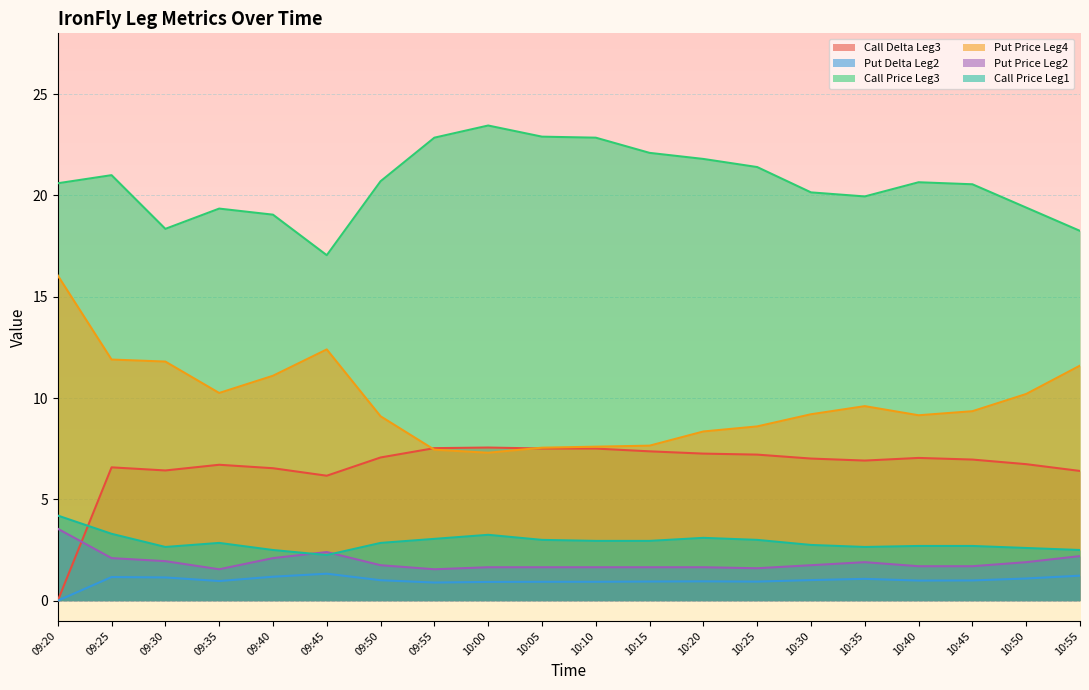

What is the sum of the Put Price Leg2 values at 09:55 and 10:50?

3.5